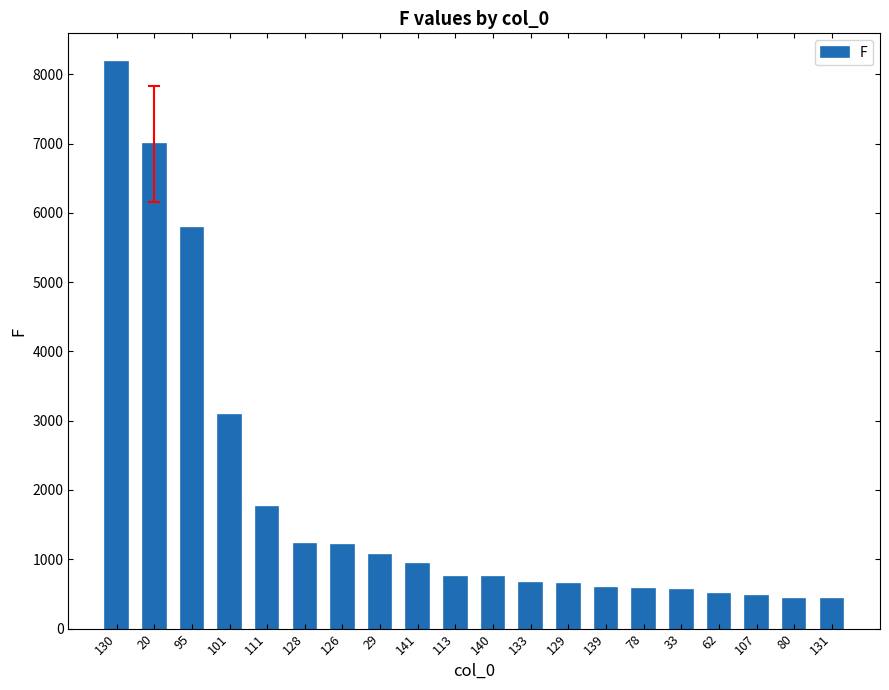

What is the greatest value displayed?

8182